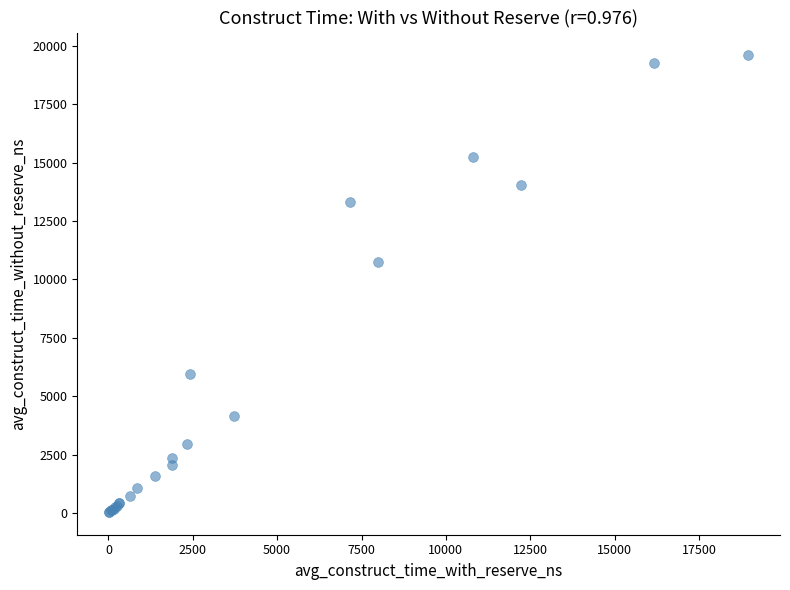

What Y value in the scatter plot is closest to 9822?

10743.0